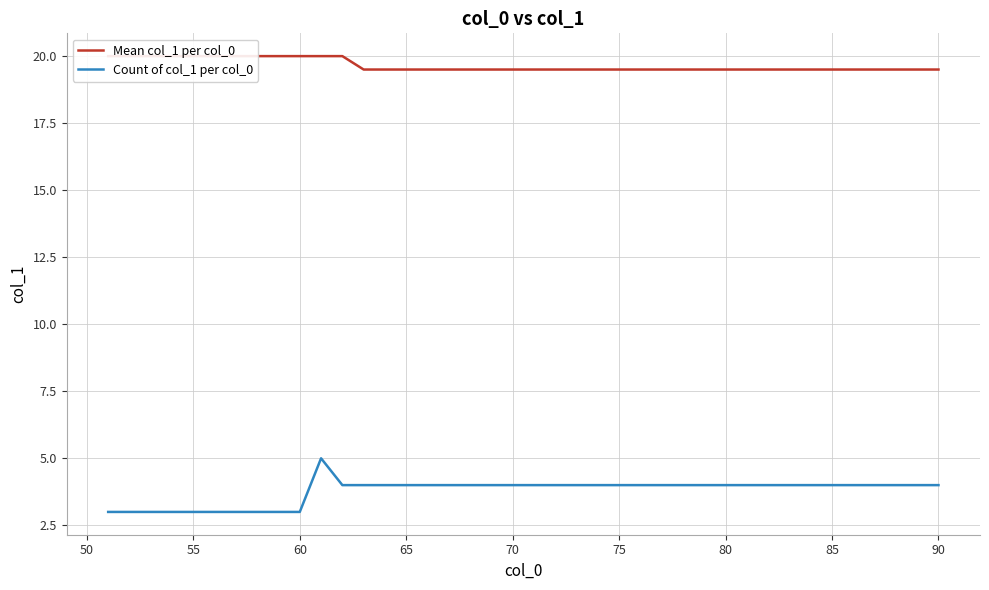

What is the difference between the maximum and minimum values in the Count of col_1 per col_0 series?

2